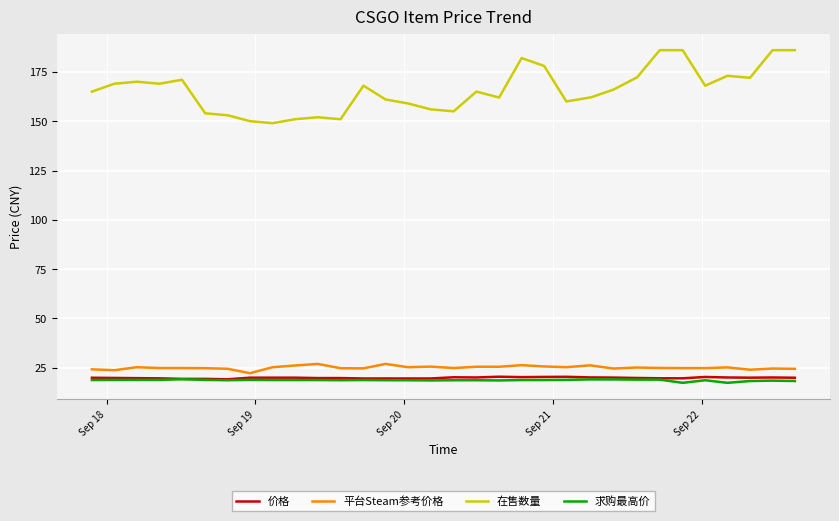

What is the minimum value for 平台Steam参考价格?

22.3